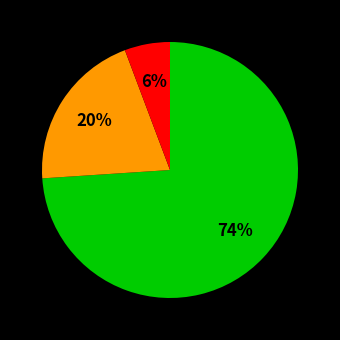

Count the number of slices in the pie.

3